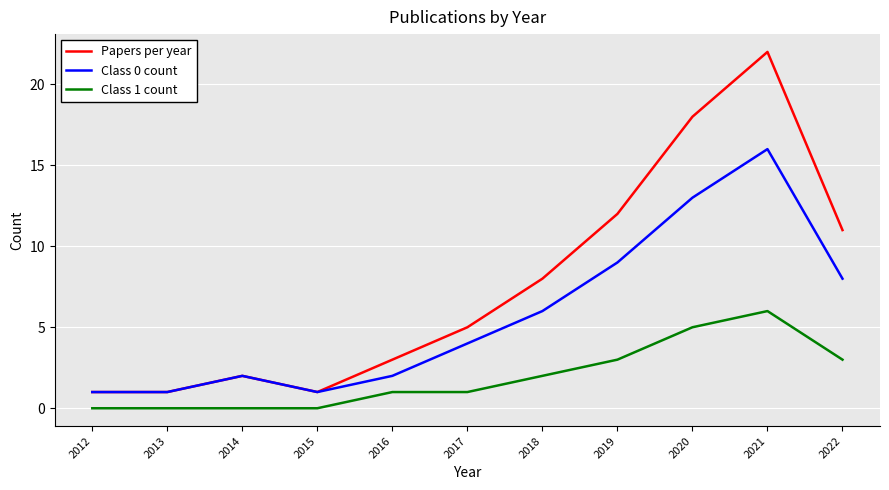

List the series in order of their overall mean, lowest first.

Class 1 count, Class 0 count, Papers per year